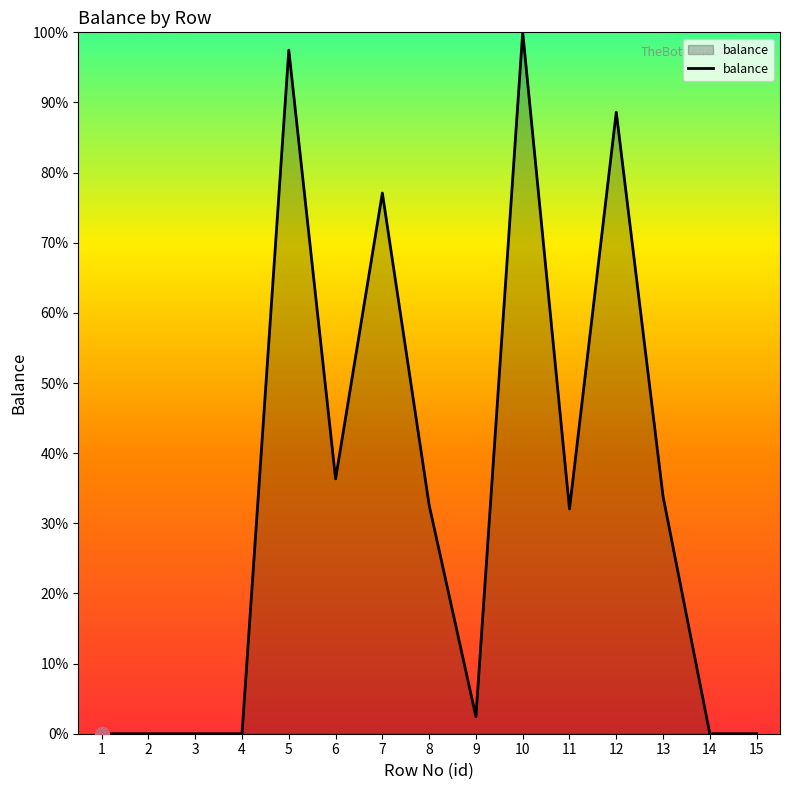

The value at 14 is 30.5. True or false?

False